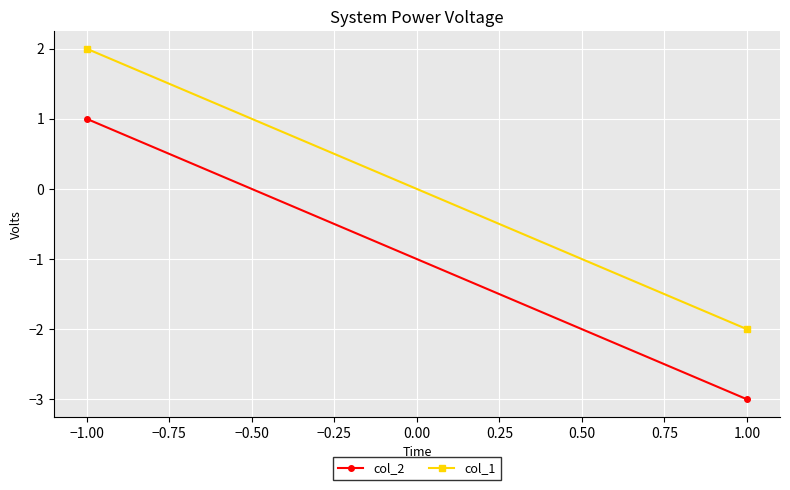

At which category does the chart reach its peak across all series?

−1.00